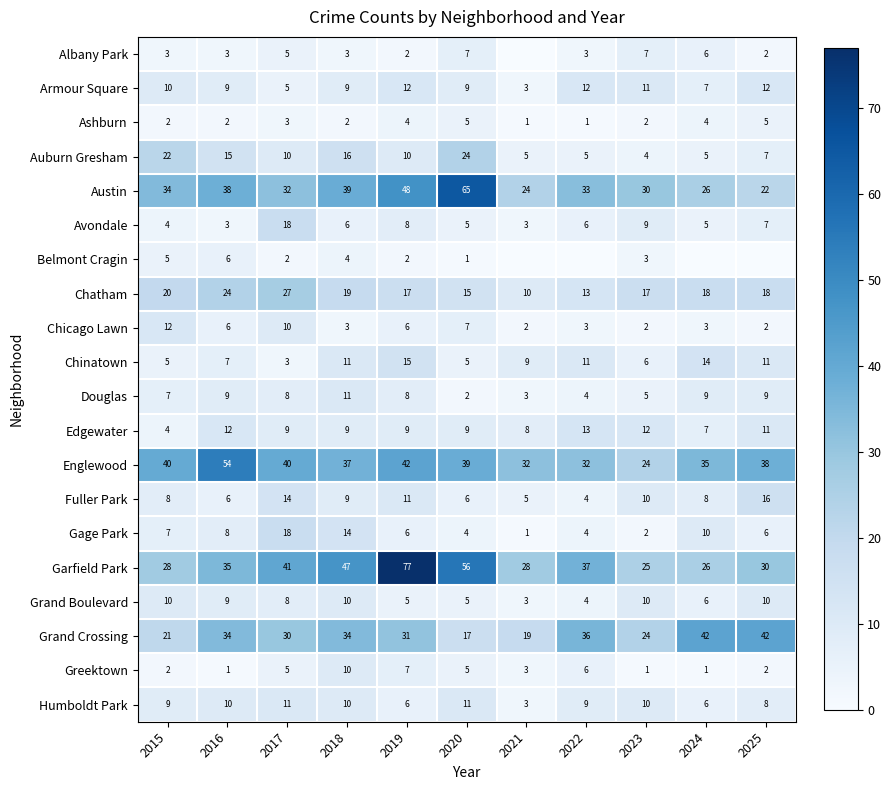

True or false: Grand Boulevard has a value of 1 at 2020.

False